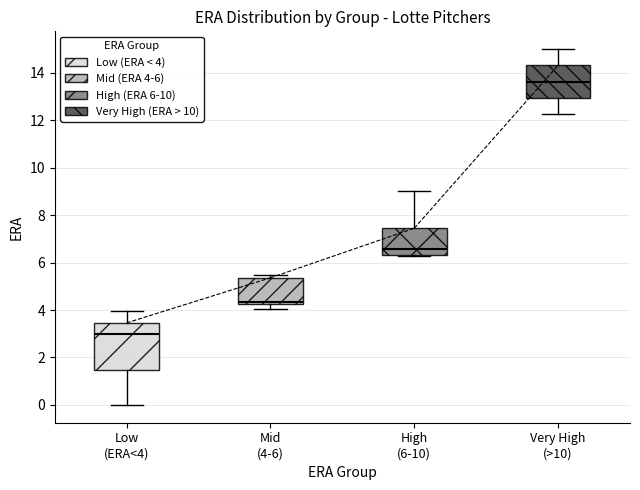

Reading left to right, transcribe this box plot: for each box, give where its median line is, the range the box spans, and where its two whiskers end, as read against the y-axis. The values are not printed on the chart, so give them approximately, as read against the axis.

Low (ERA<4): median 3.0, box 1.4 to 3.4, whiskers 0.0 to 4.0
Mid (4-6): median 4.4, box 4.2 to 5.4, whiskers 4.0 to 5.4 (just above the box's upper edge)
High (6-10): median 6.6, box 6.4 to 7.4, whiskers 6.2 to 9.0
Very High (>10): median 13.6, box 13.0 to 14.4, whiskers 12.2 to 15.0